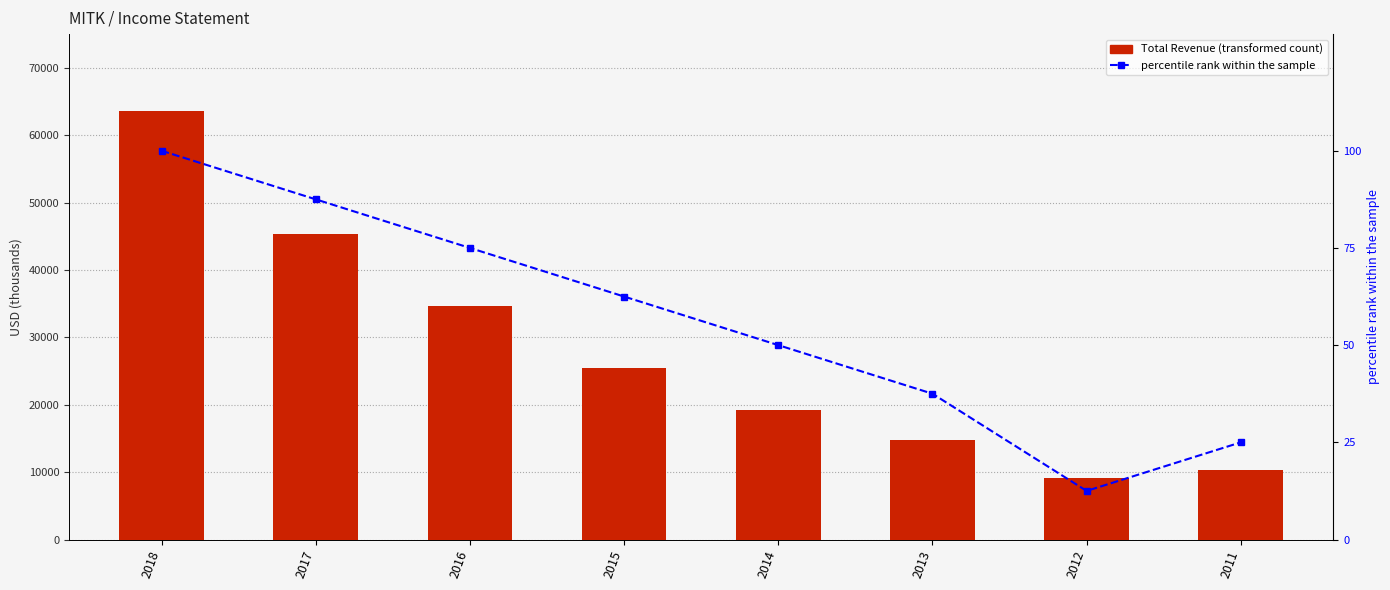

At which label does Total Revenue reach its peak?

2018